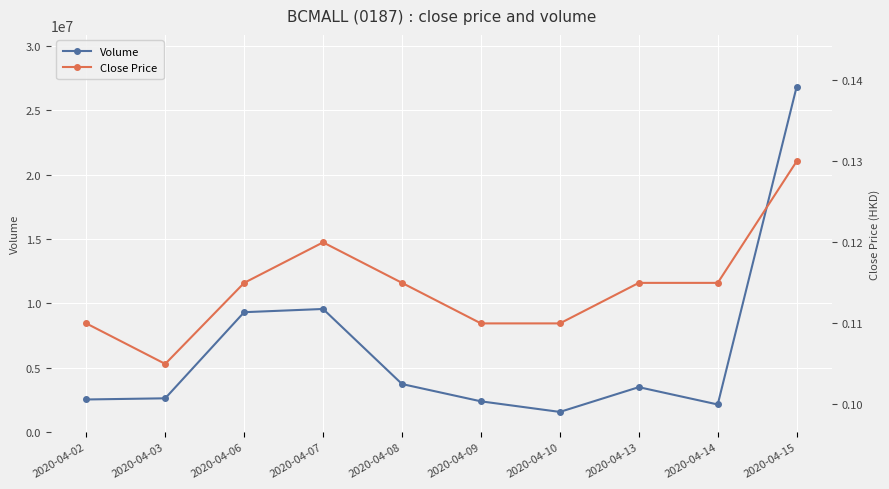

What is the difference between the highest and lowest values at 2020-04-14?

2137999.9